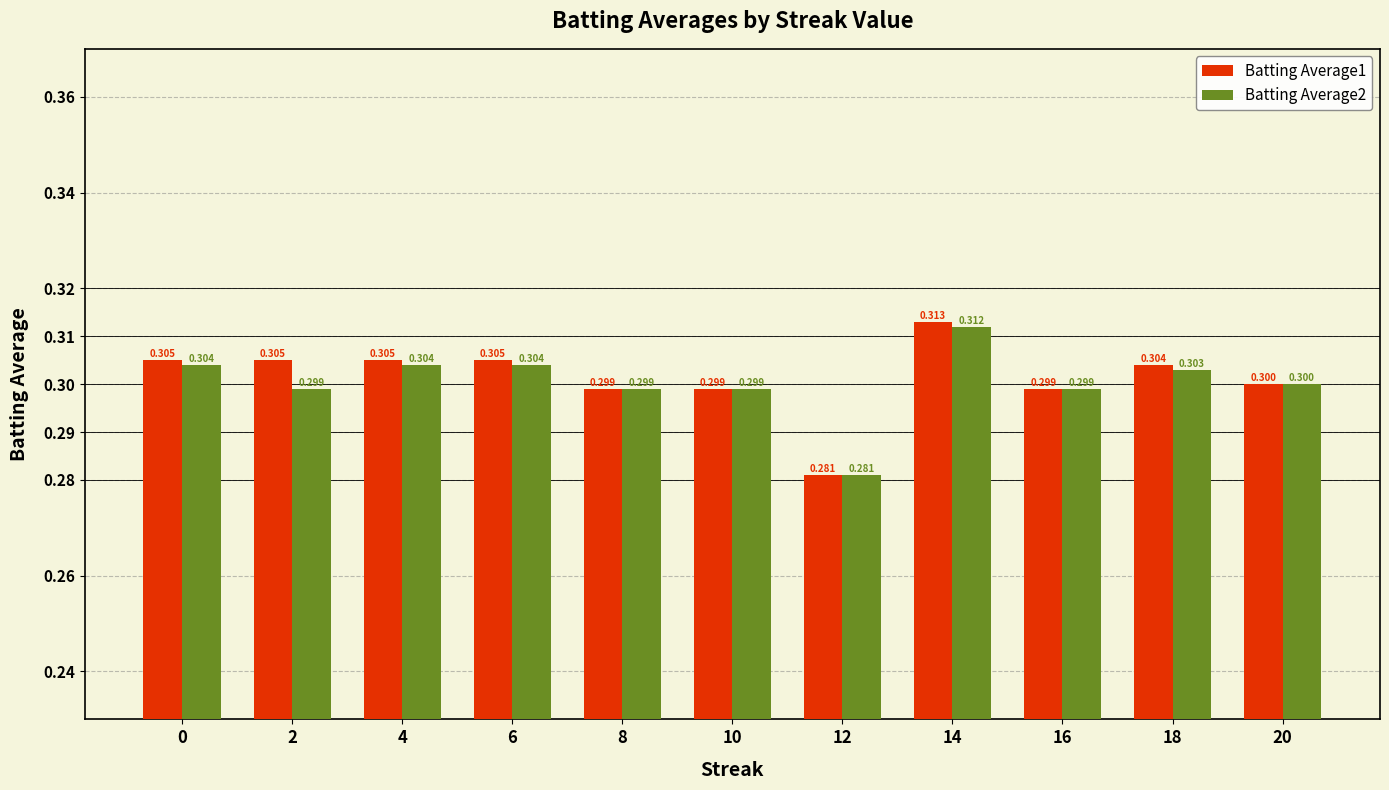

Rank the series at 0 from lowest to highest value.

Batting Average2, Batting Average1